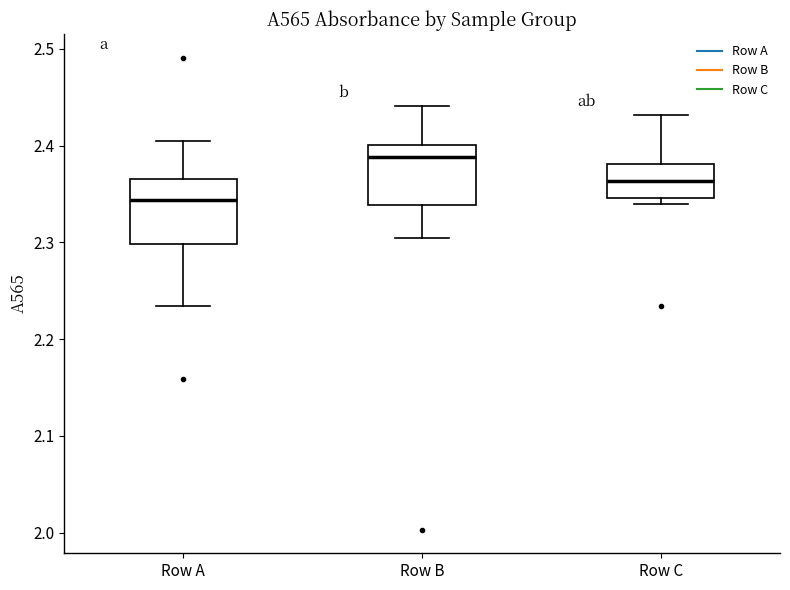

Reading left to right, transcribe this box plot: for each box, give where its median line is, the range the box spans, and where its two whiskers end, as read against the y-axis. The values are not printed on the chart, so give them approximately, as read against the axis.

Row A: median 2.34, box 2.30 to 2.37, whiskers 2.23 to 2.41
Row B: median 2.39, box 2.34 to 2.40, whiskers 2.30 to 2.44
Row C: median 2.36, box 2.35 to 2.38, whiskers 2.34 to 2.43